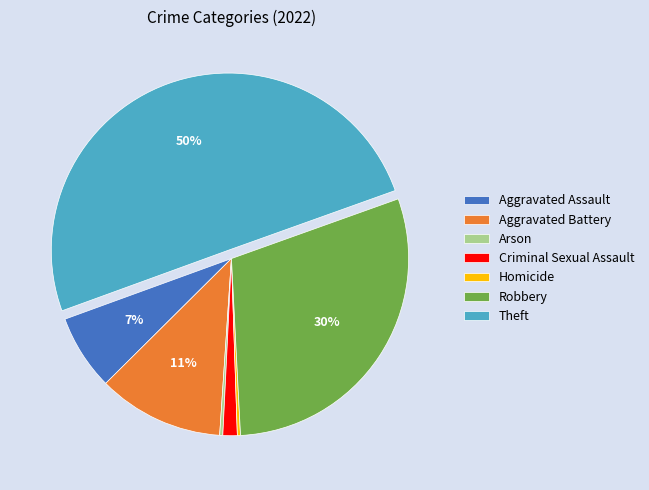

Between Theft and Aggravated Assault, which is larger?

Theft